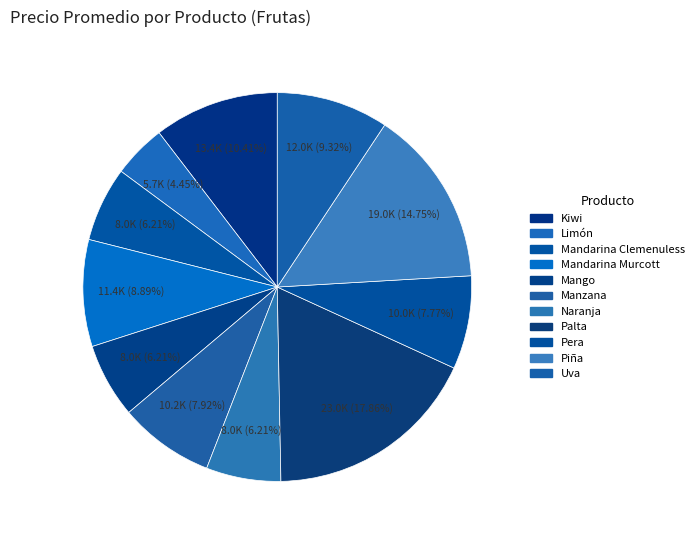

Is it true that Limón is 1% of the pie?

False